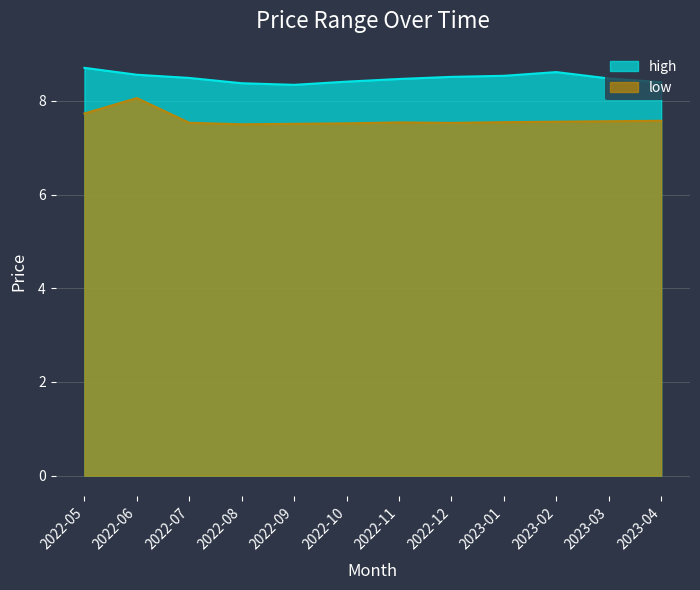

True or false: low has more than 2 interior local peaks.

False